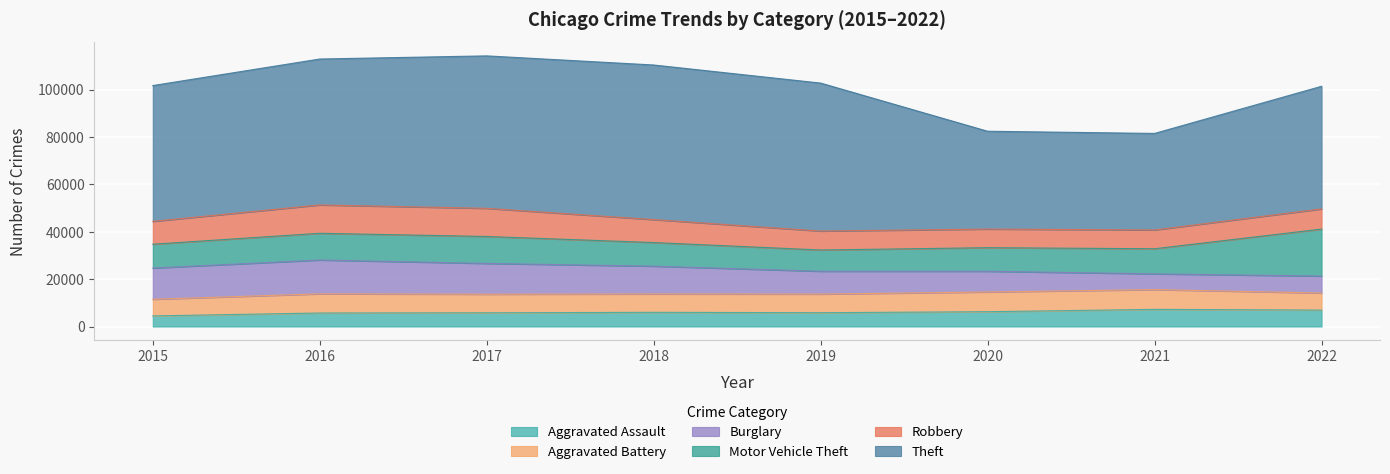

Between 2015 and 2019, which is larger?

2019